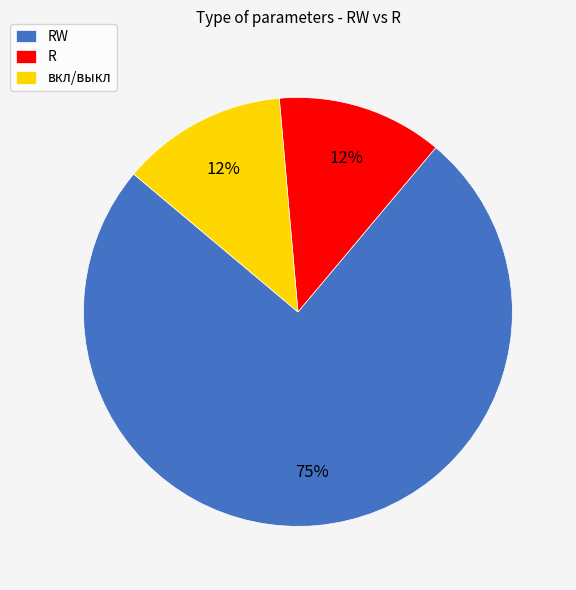

To the nearest percent, what is the average slice percentage?

33%